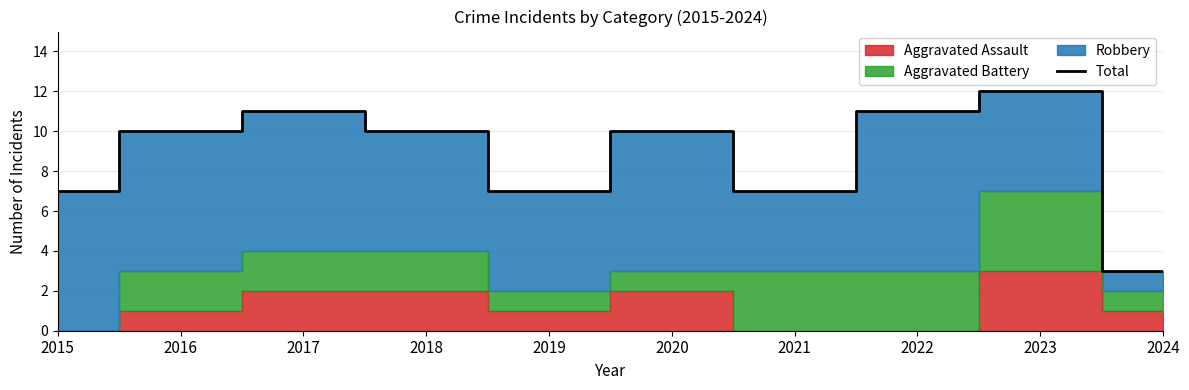

Between 2021 and 2022, which is larger?

2022